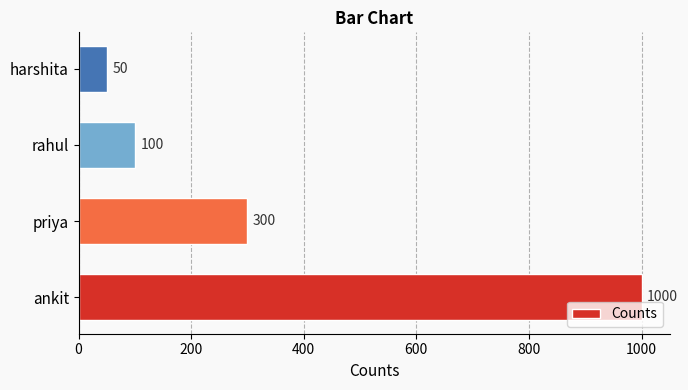

What is the minimum value shown in the chart?

50